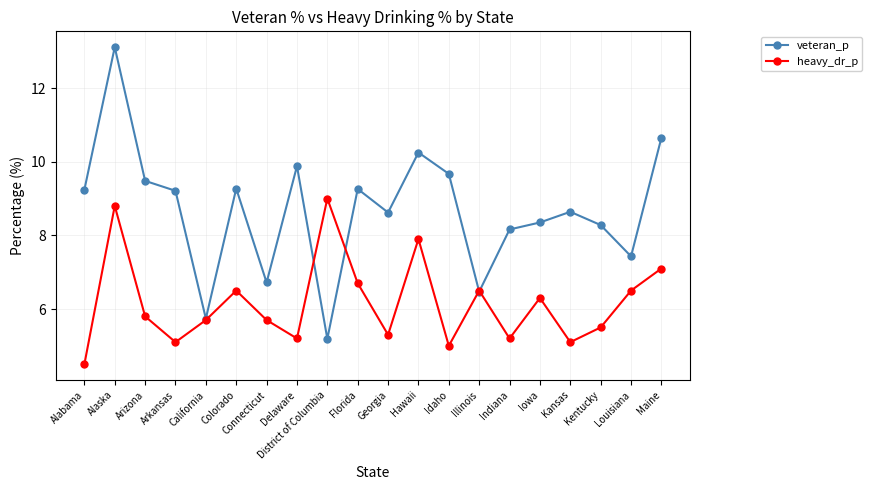

Which series has the largest total across all categories?

veteran_p